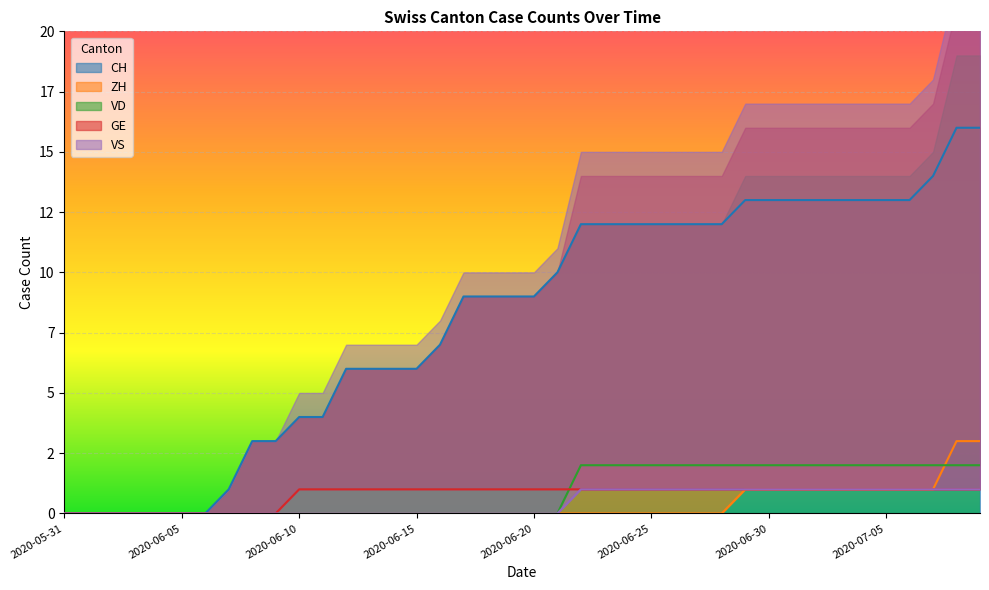

At which category is the sum across all series the highest?

2020-07-08